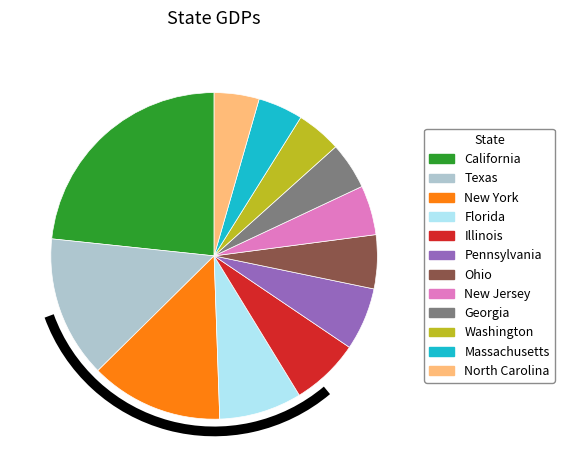

What is the largest slice in the pie chart?

California